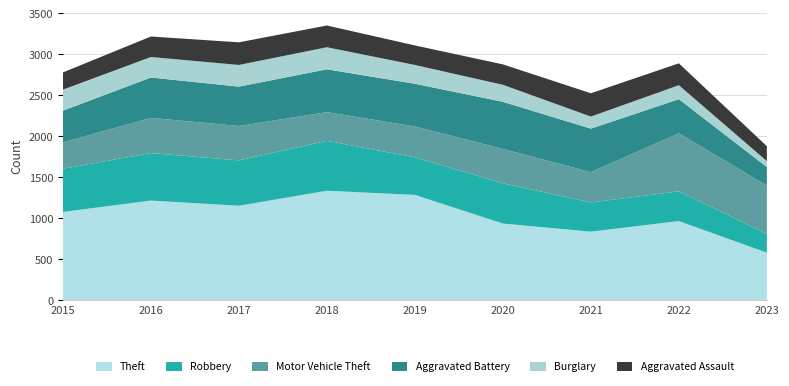

Reading right to left, transcribe all the data shown in this chart.

Theft: 2023=583	2022=968	2021=839	2020=938	2019=1287	2018=1338	2017=1155	2016=1218	2015=1079
Robbery: 2023=229	2022=363	2021=356	2020=491	2019=458	2018=608	2017=553	2016=579	2015=527
Motor Vehicle Theft: 2023=589	2022=707	2021=369	2020=418	2019=376	2018=350	2017=419	2016=429	2015=321
Aggravated Battery: 2023=226	2022=416	2021=531	2020=575	2019=521	2018=522	2017=480	2016=492	2015=387
Burglary: 2023=72	2022=170	2021=147	2020=207	2019=229	2018=269	2017=264	2016=250	2015=256
Aggravated Assault: 2023=181	2022=267	2021=284	2020=249	2019=238	2018=265	2017=276	2016=250	2015=210